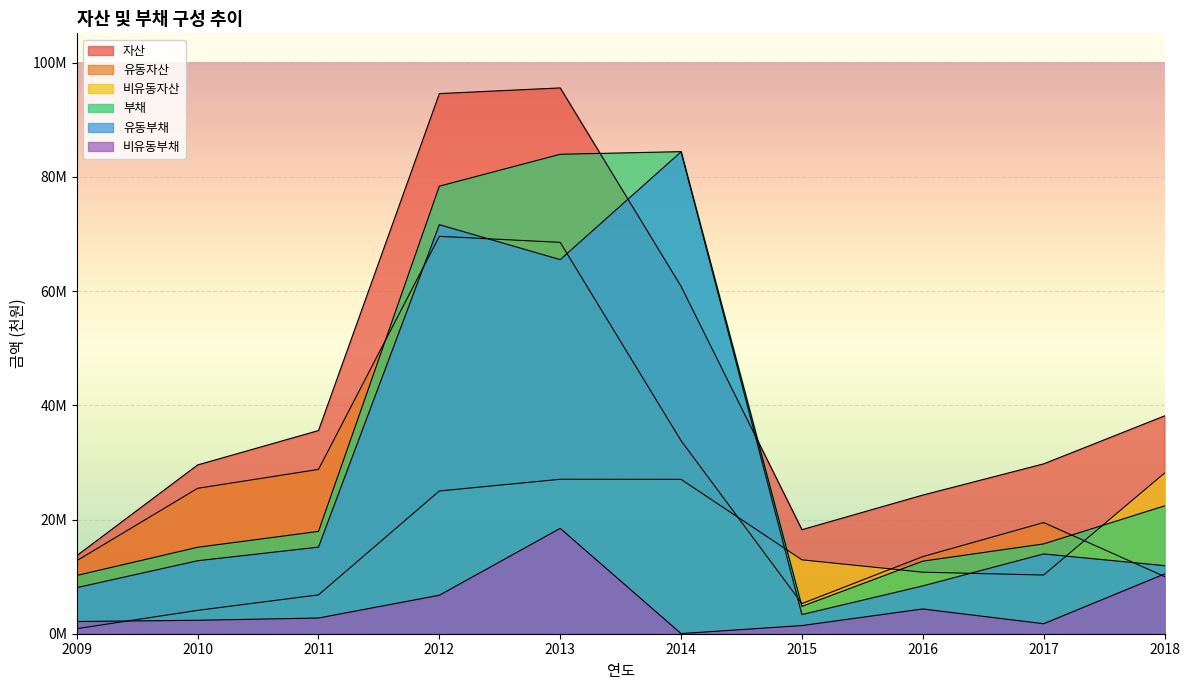

What are all the series names shown in the legend?

자산, 유동자산, 비유동자산, 부채, 유동부채, 비유동부채